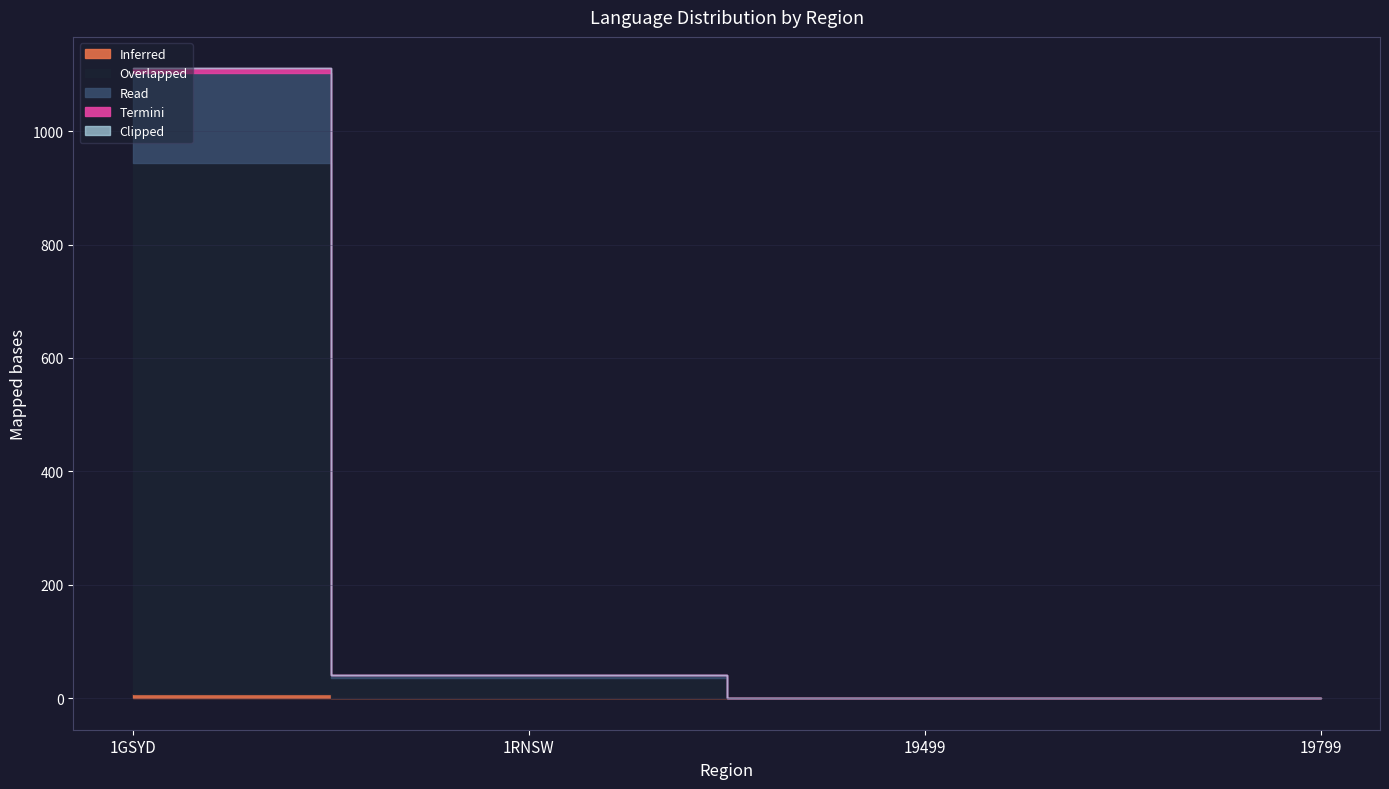

Does the chart have visible grid lines?

Yes